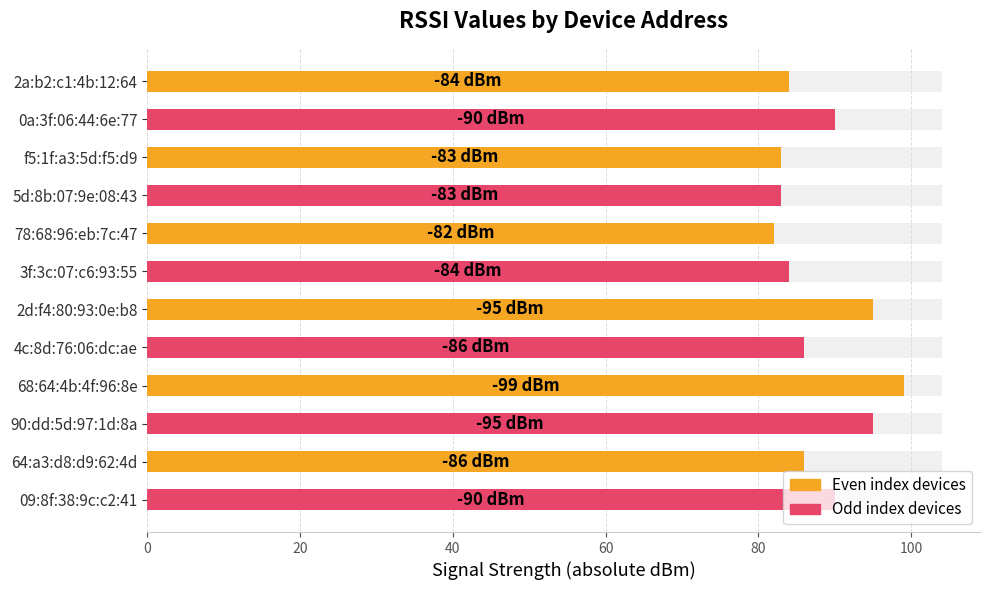

What is the ratio of the value at 78:68:96:eb:7c:47 to the value at 64:a3:d8:d9:62:4d?

1.0